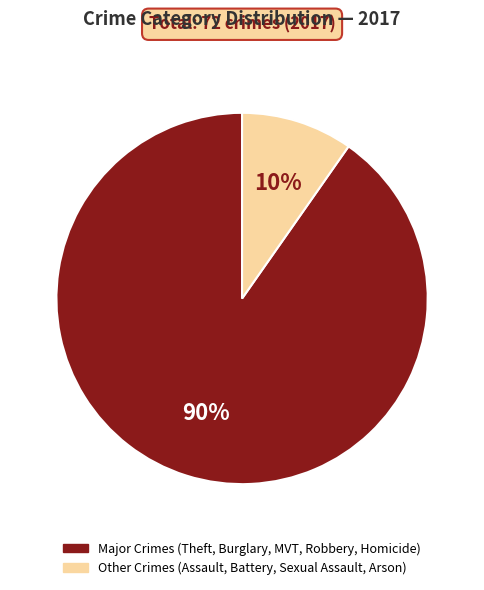

Does any single category account for the majority?

Yes